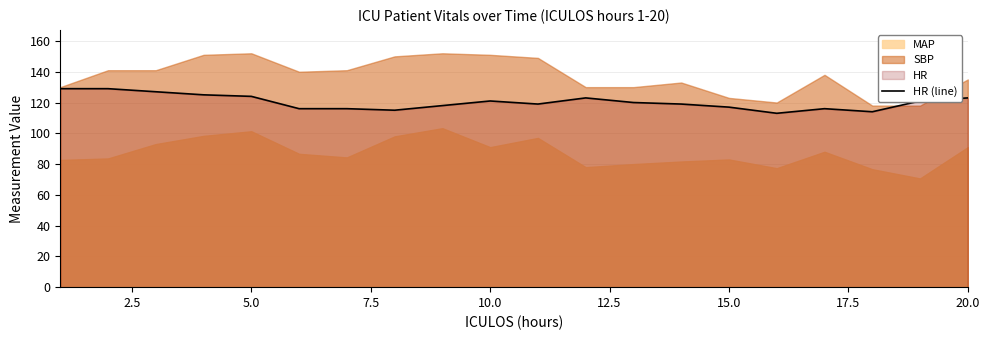

Count the number of categories in the chart.

20